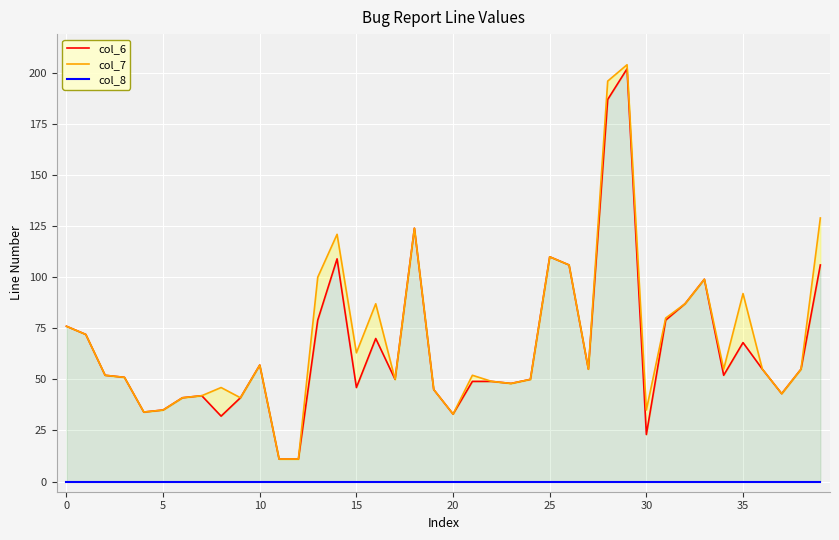

What are all the series names shown in the legend?

col_6, col_7, col_8